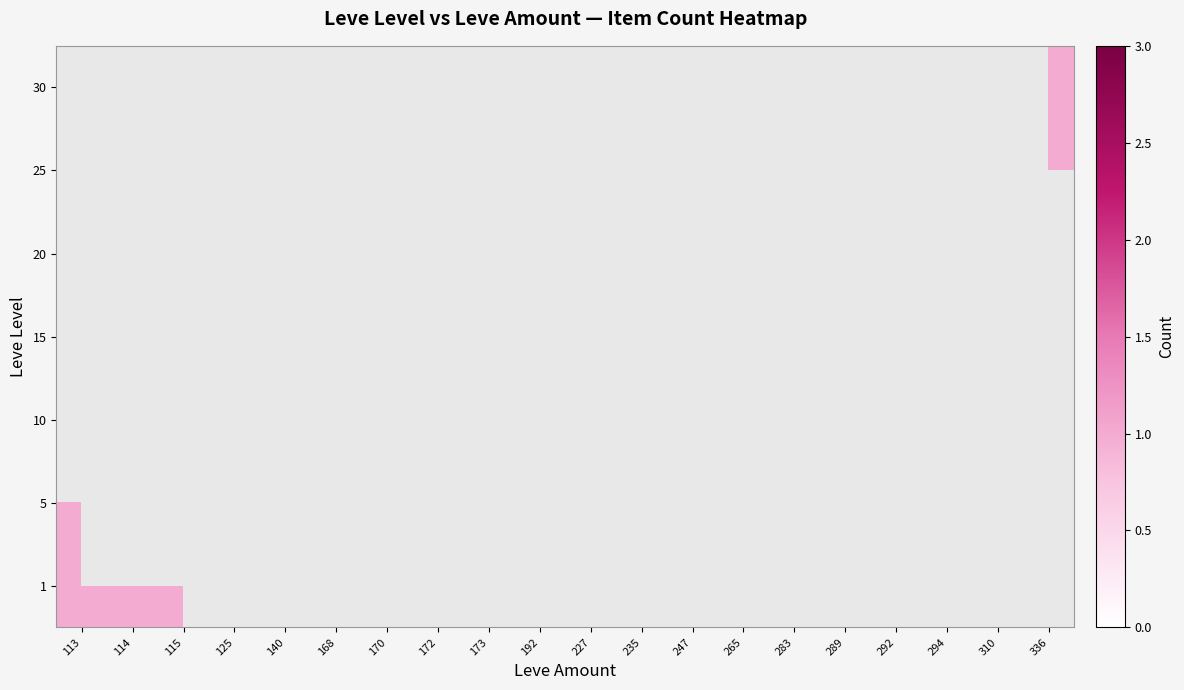

At which category is the sum across all series the highest?

140